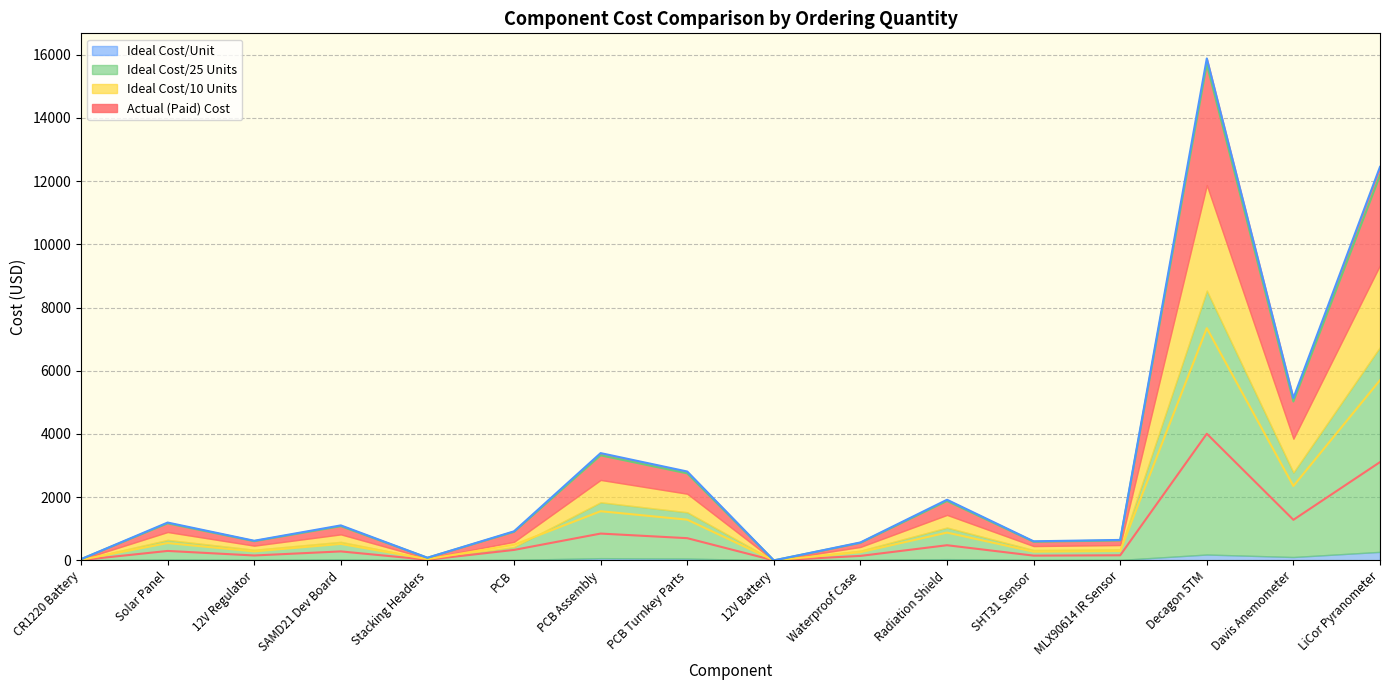

What position from the left is PCB Turnkey Parts?

8